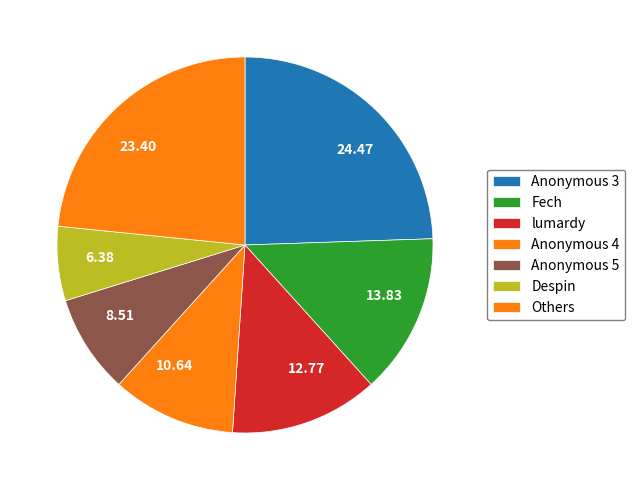

How many slices are in this pie chart?

7